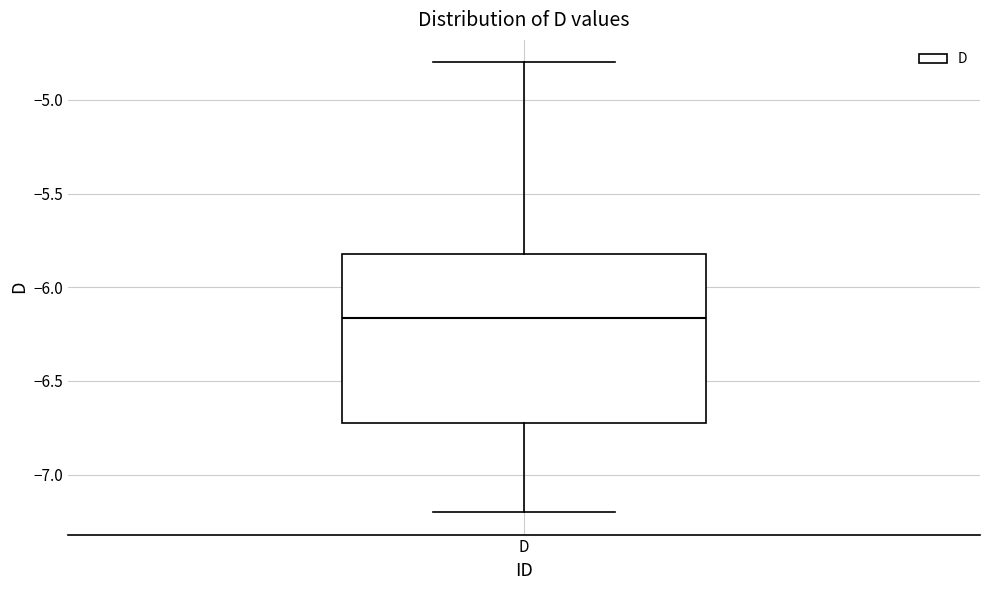

Transcribe this box plot: give where the median line is, the range the box spans, and where the two whiskers end, as read against the y-axis. The values are not printed on the chart, so give them approximately, as read against the axis.

median -6.15, box -6.70 to -5.80, whiskers -7.20 to -4.80